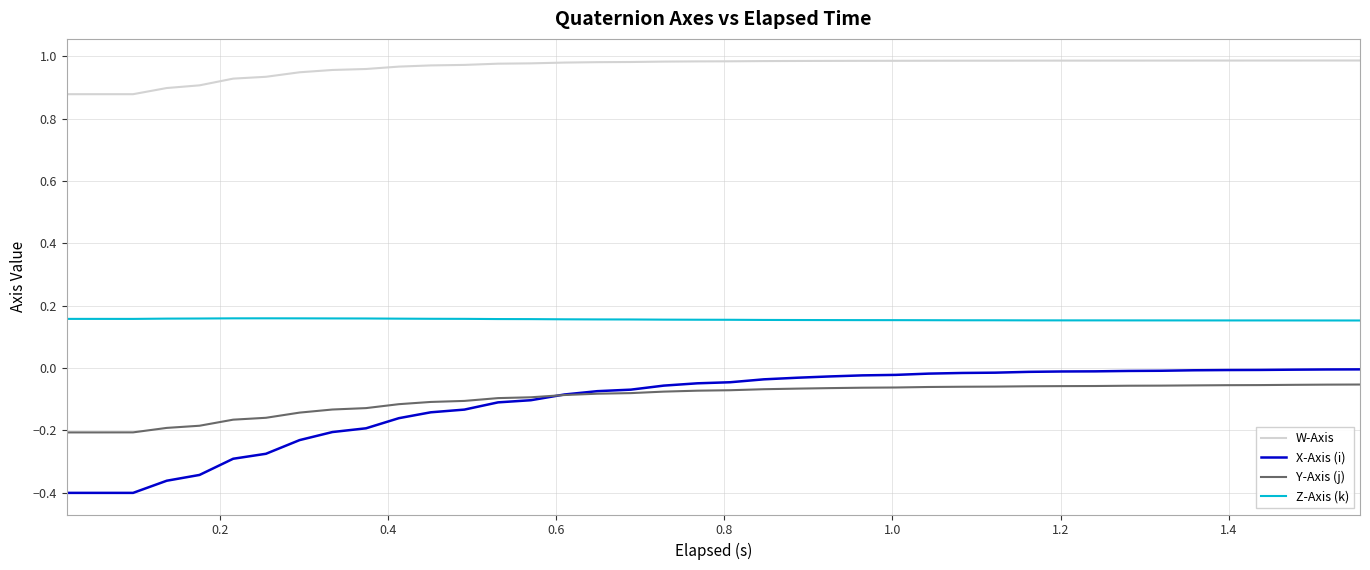

True or false: X-Axis (i) and Y-Axis (j) cross at least once.

True